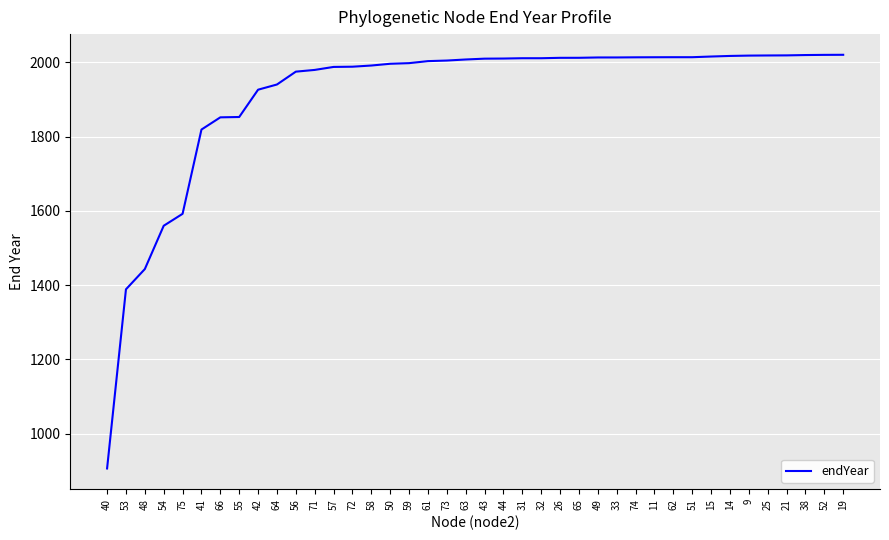

Between 53 and 71, which is larger?

71